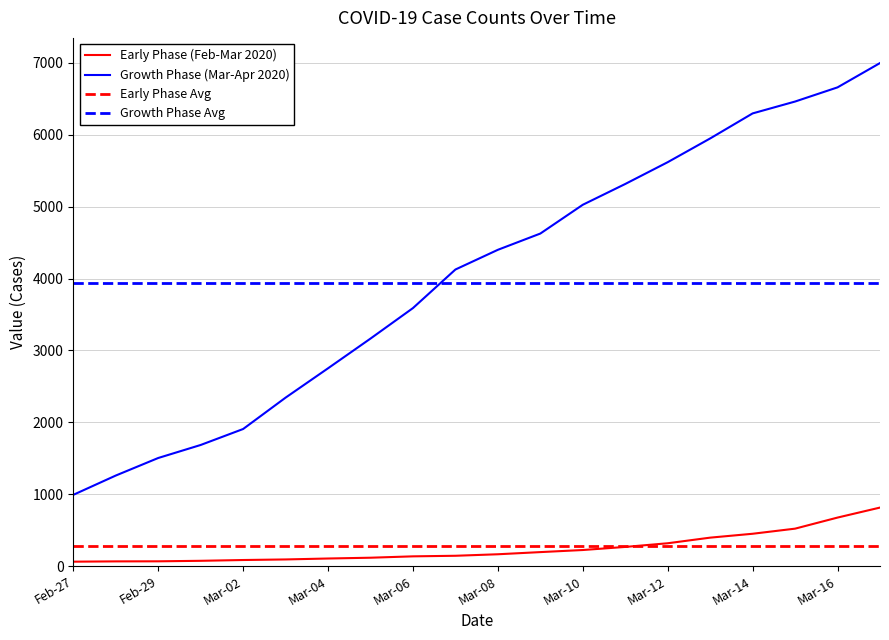

What is the lowest value of the Growth Phase (Mar-Apr 2020) series?

993